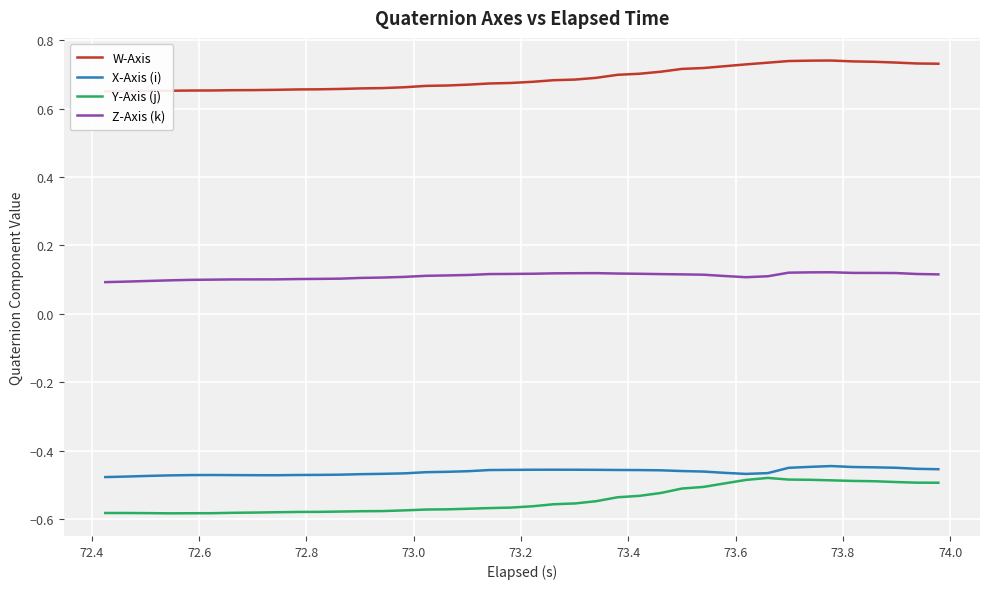

True or false: Z-Axis (k) and Y-Axis (j) cross at least once.

False